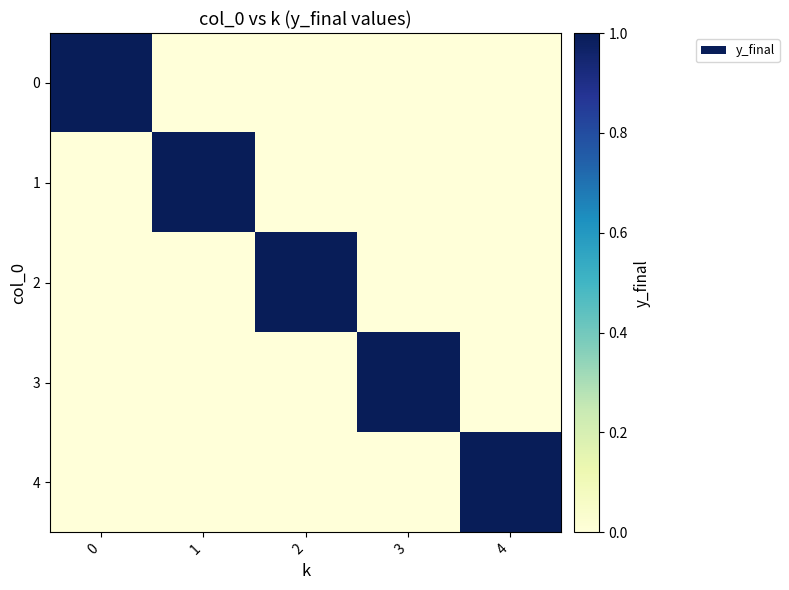

How many categories are shown in the chart?

5